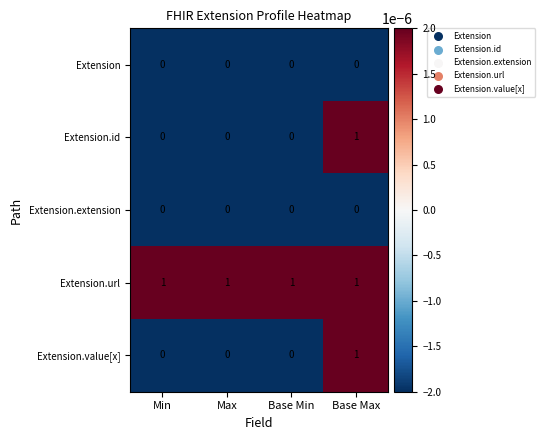

At how many categories does at least one series exceed 0?

4